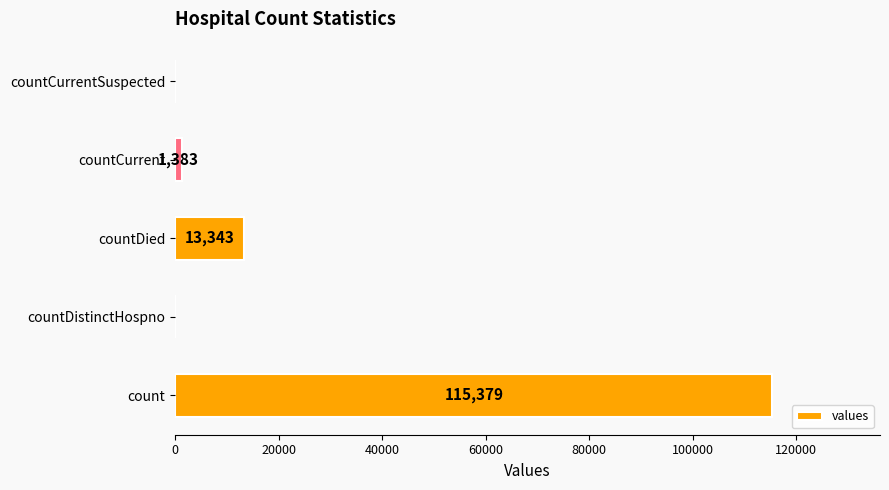

The value at countDied is 13343. True or false?

True